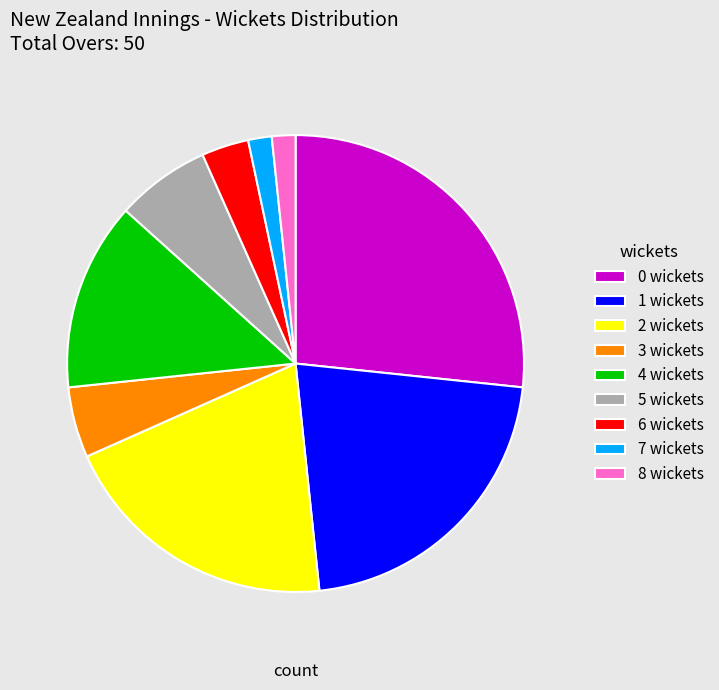

What is the ratio of the value at 2 wickets to the value at 1 wickets?

0.9